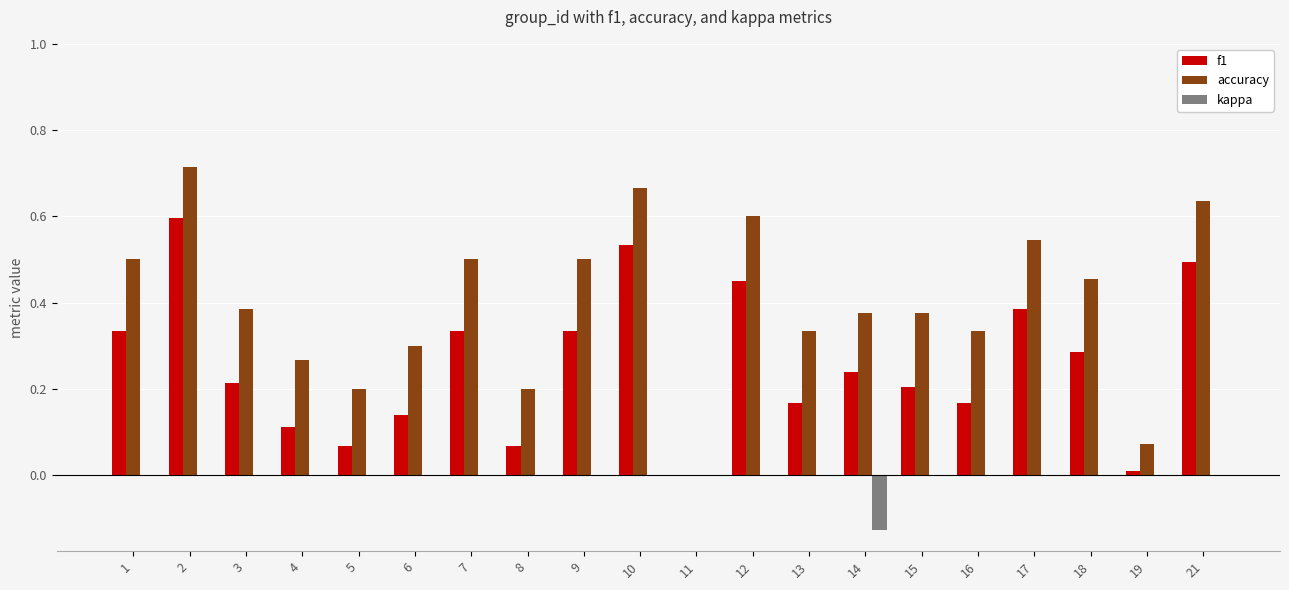

Between 2 and 14, which series saw the biggest shift?

f1